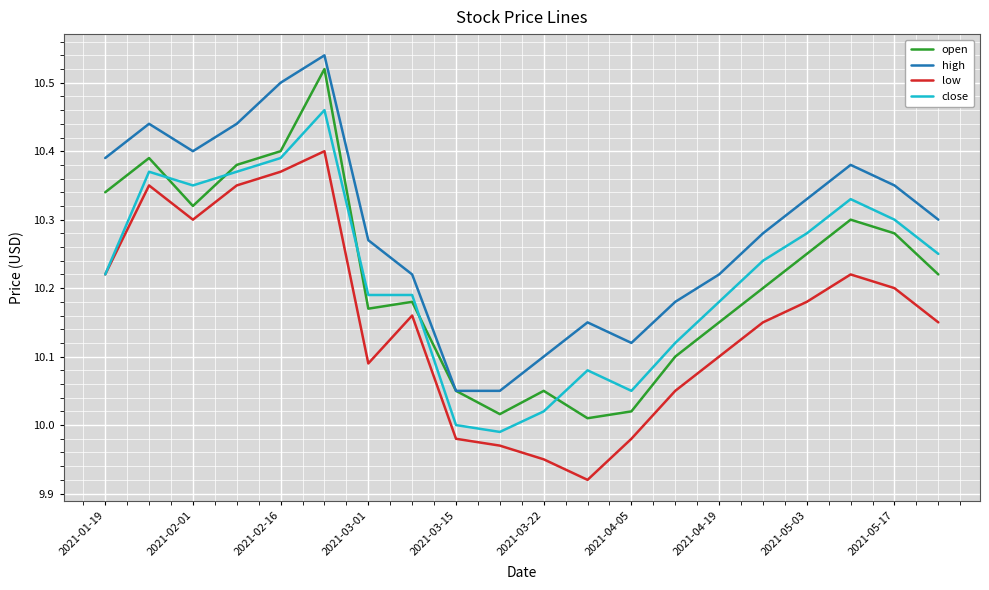

Which series has the largest range (max minus min)?

open